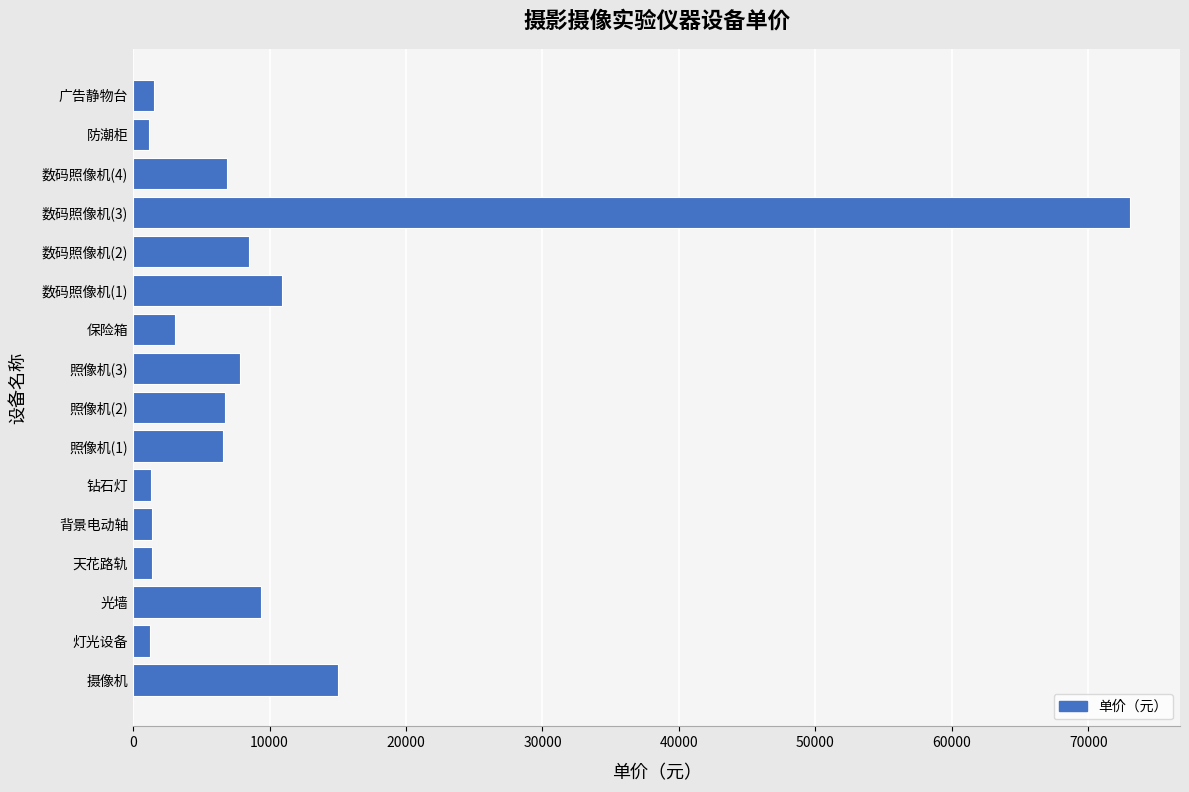

What is the sum of all values?

155917.8